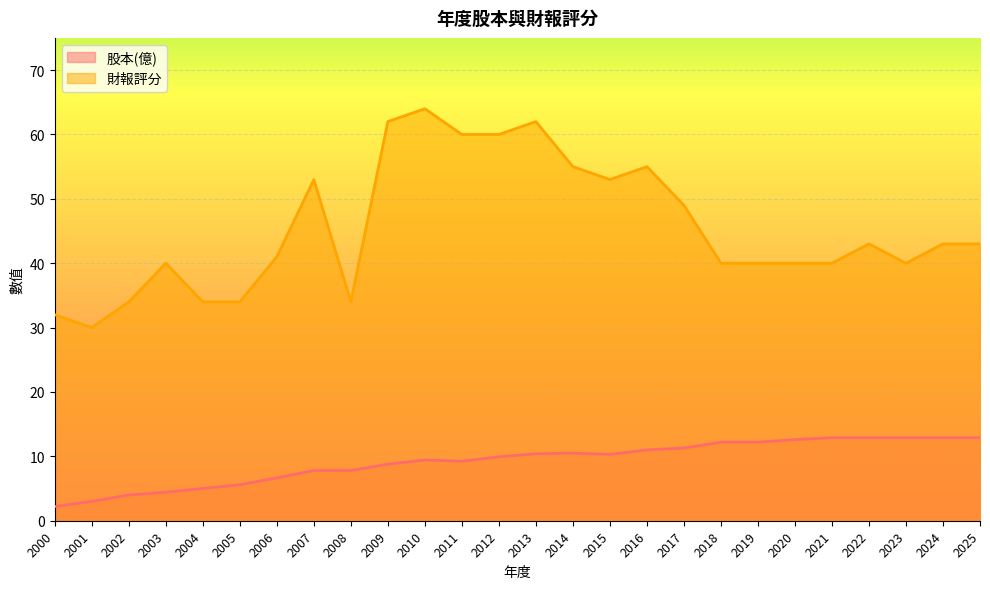

How many values in the 股本(億) series exceed 10?

13